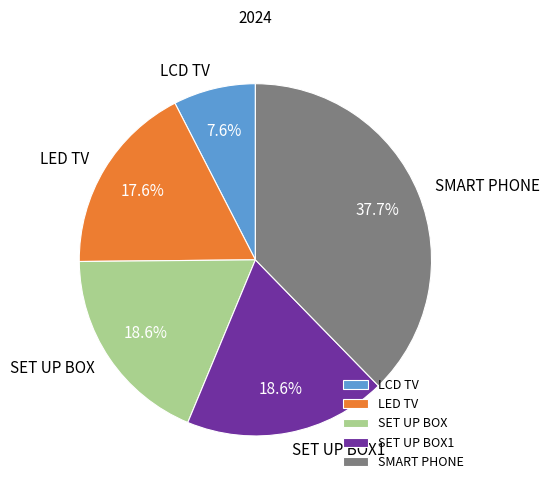

Is it true that LED TV is 23% of the pie?

False